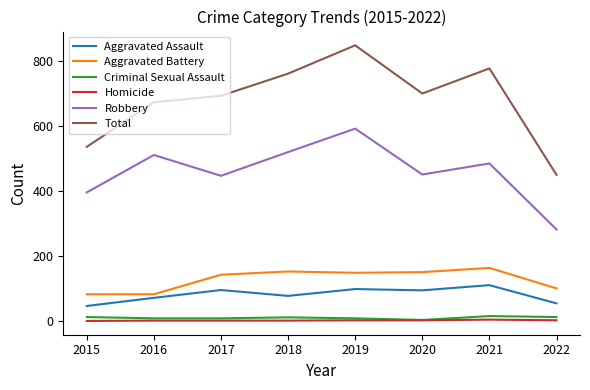

Read the Criminal Sexual Assault value at 2017, to the nearest 5.

10